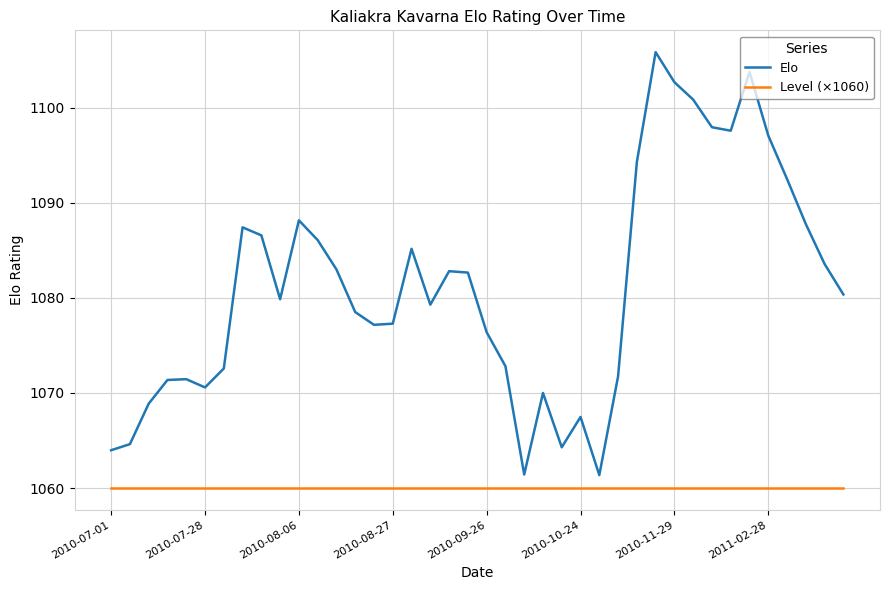

Which series has the largest total across all categories?

Elo